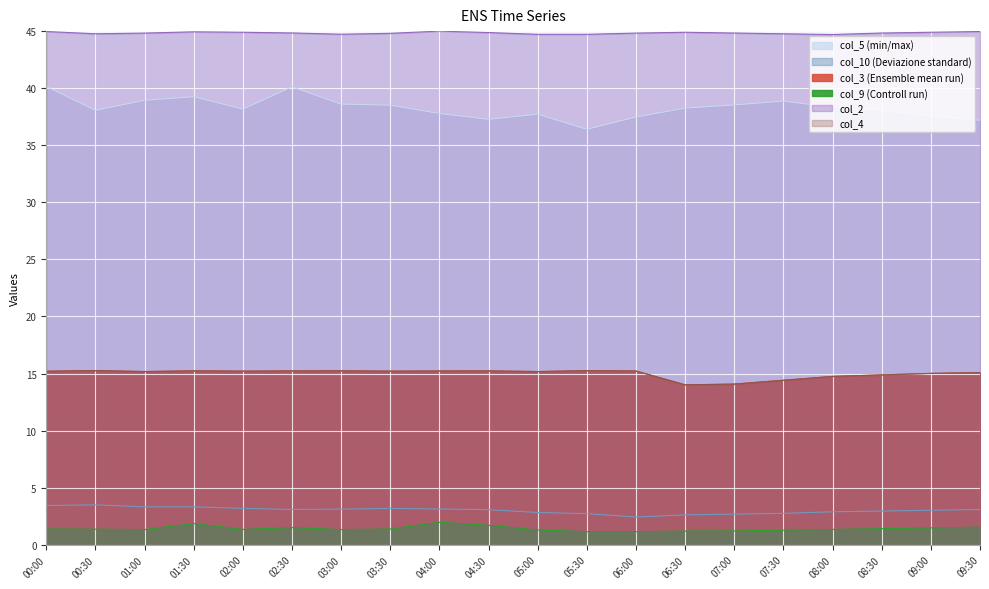

What is the sum of the col_5 values at 09:30 and 01:00?

76.1